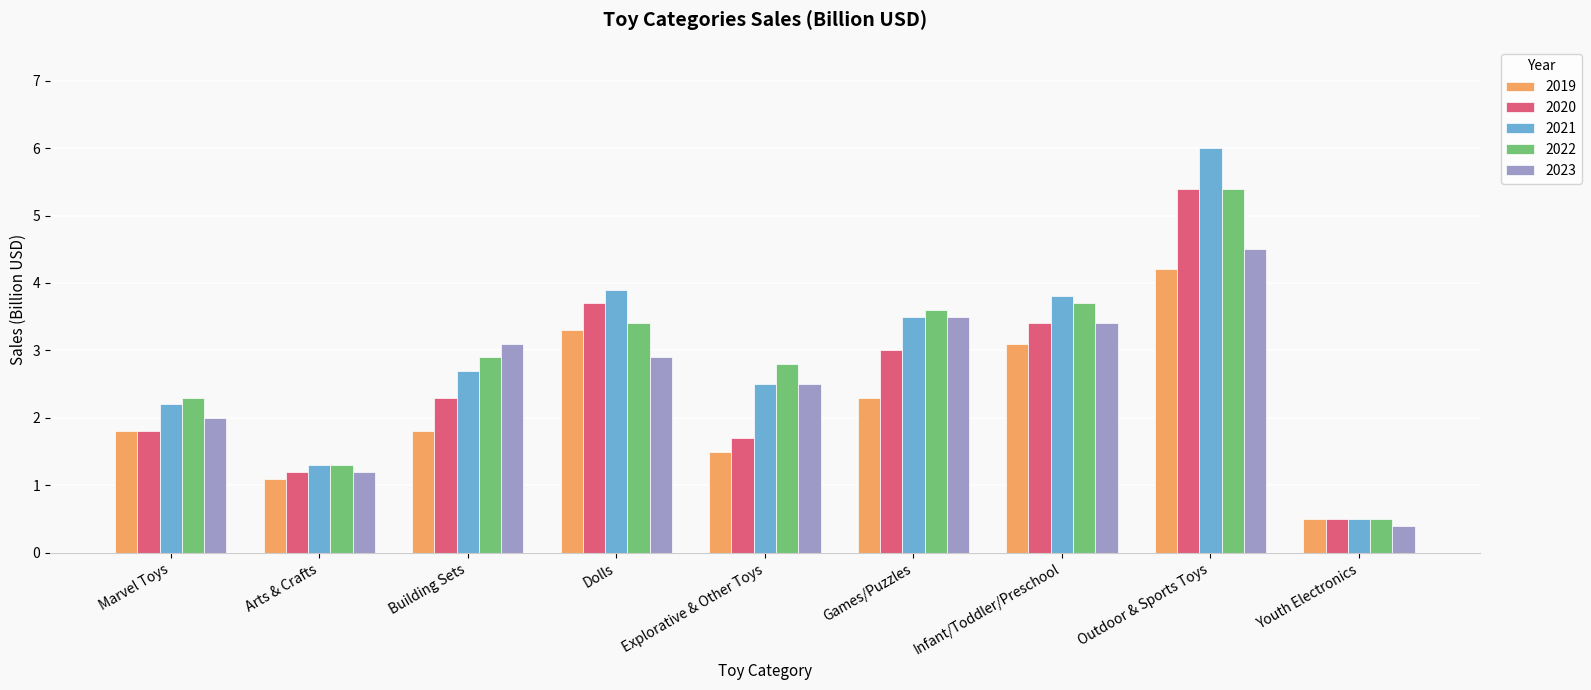

How many groups of bars are there?

9